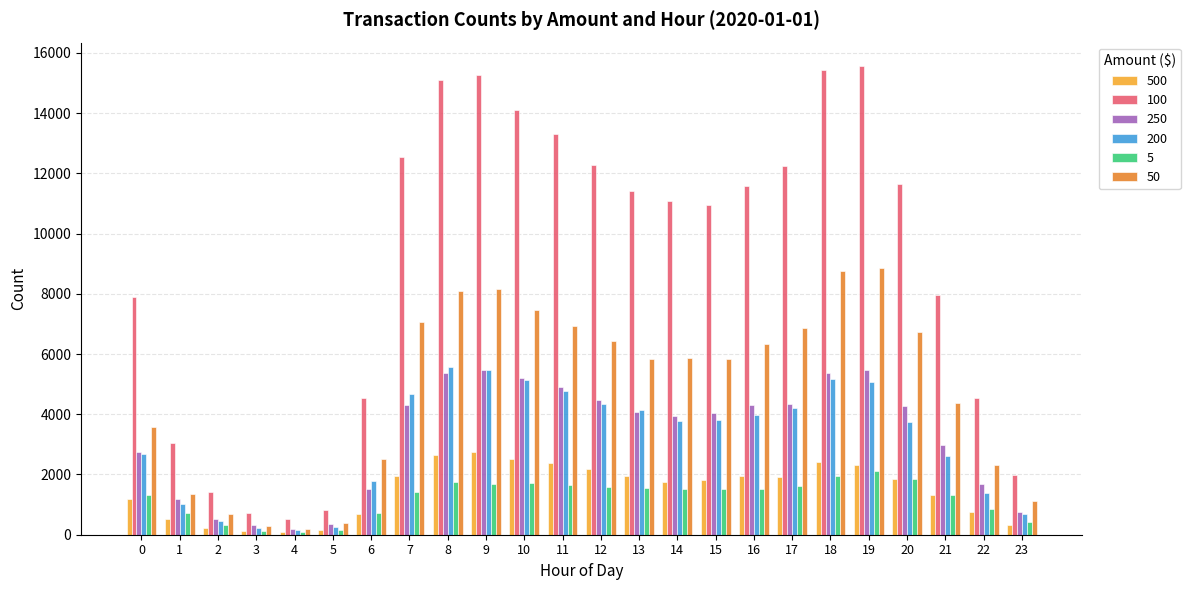

At 1, list the series in order from largest to smallest.

100, 50, 250, 200, 5, 500